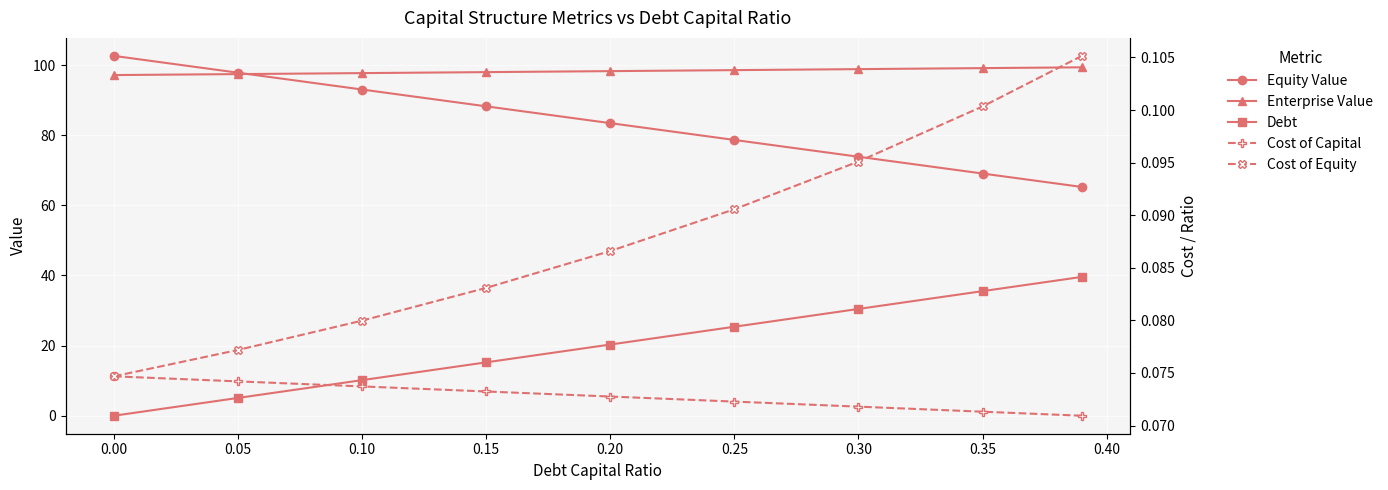

Reading left to right, list all the values displayed in this chart.

Equity Value: 102.6	97.8	93.0	88.2	83.4	78.6	73.8	69.1	65.2
Enterprise Value: 97.1	97.4	97.7	98.0	98.3	98.5	98.8	99.1	99.3
Debt: 0.0	5.1	10.2	15.2	20.3	25.4	30.4	35.5	39.6
Cost of Capital: 0.1	0.1	0.1	0.1	0.1	0.1	0.1	0.1	0.1
Cost of Equity: 0.1	0.1	0.1	0.1	0.1	0.1	0.1	0.1	0.1